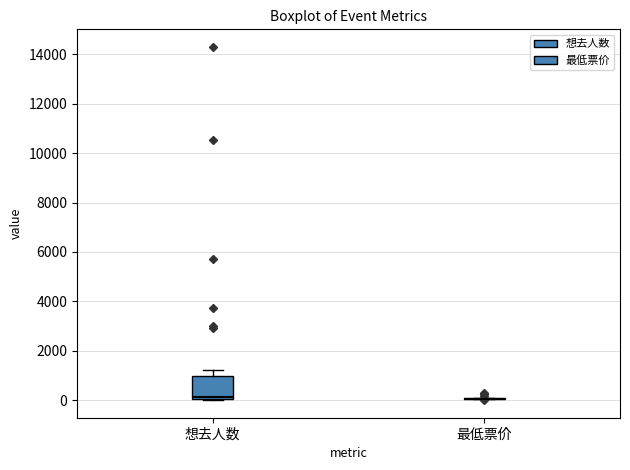

Which box is the tallest, from its lower edge to its upper edge?

想去人数